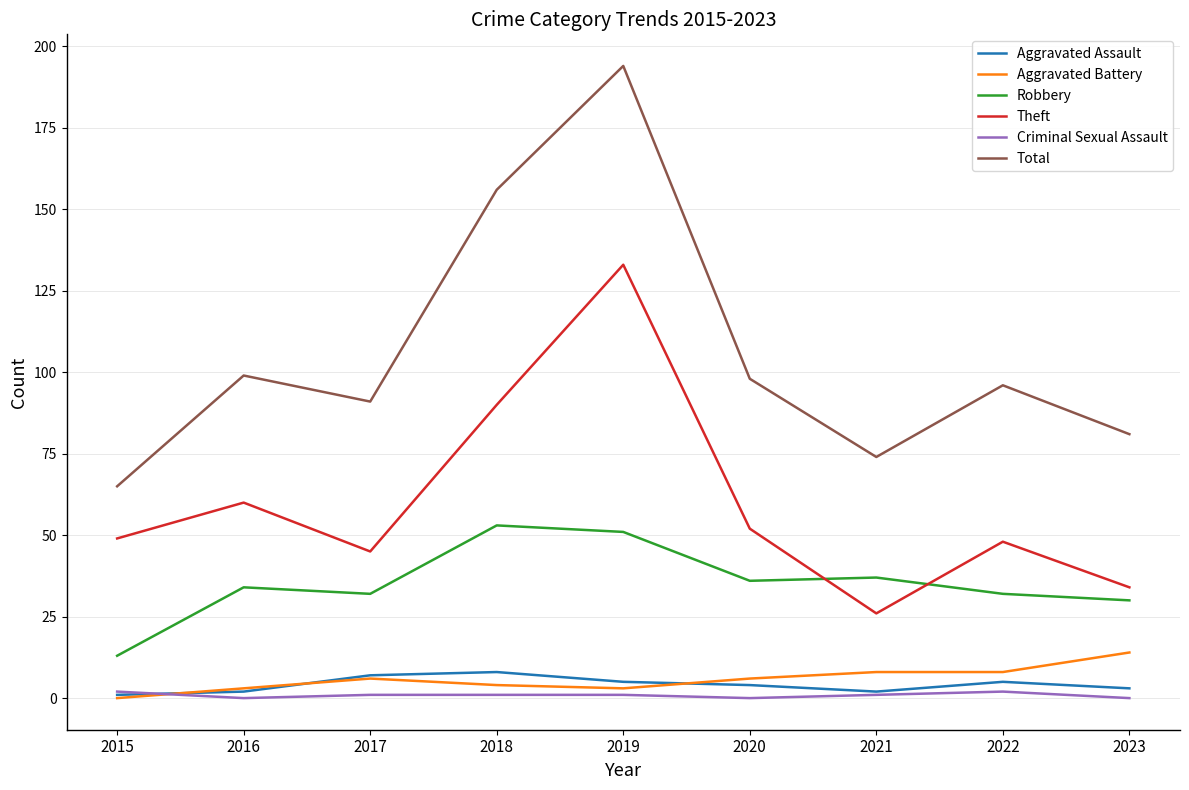

The value of Total at 2015 is 101. True or false?

False